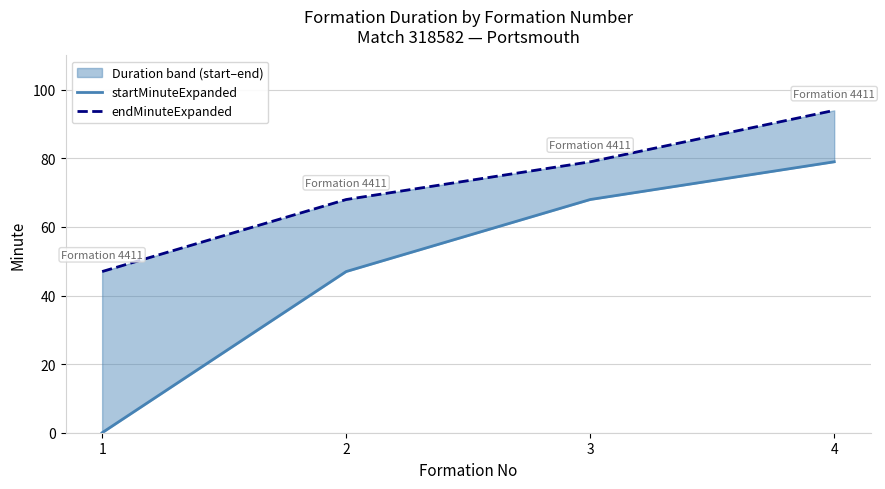

At which category is the sum across all series the highest?

4